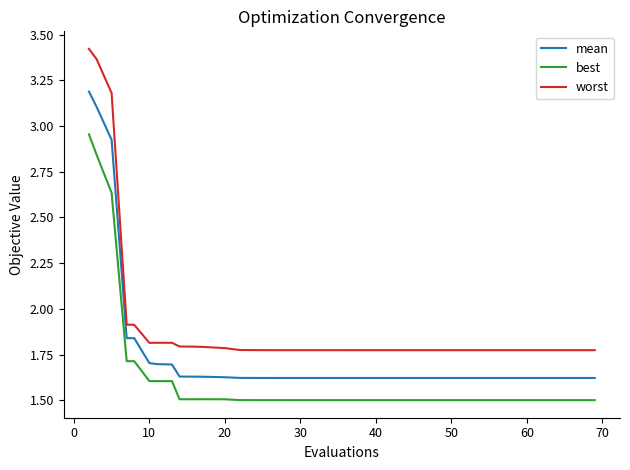

True or false: mean and worst intersect in this chart.

False